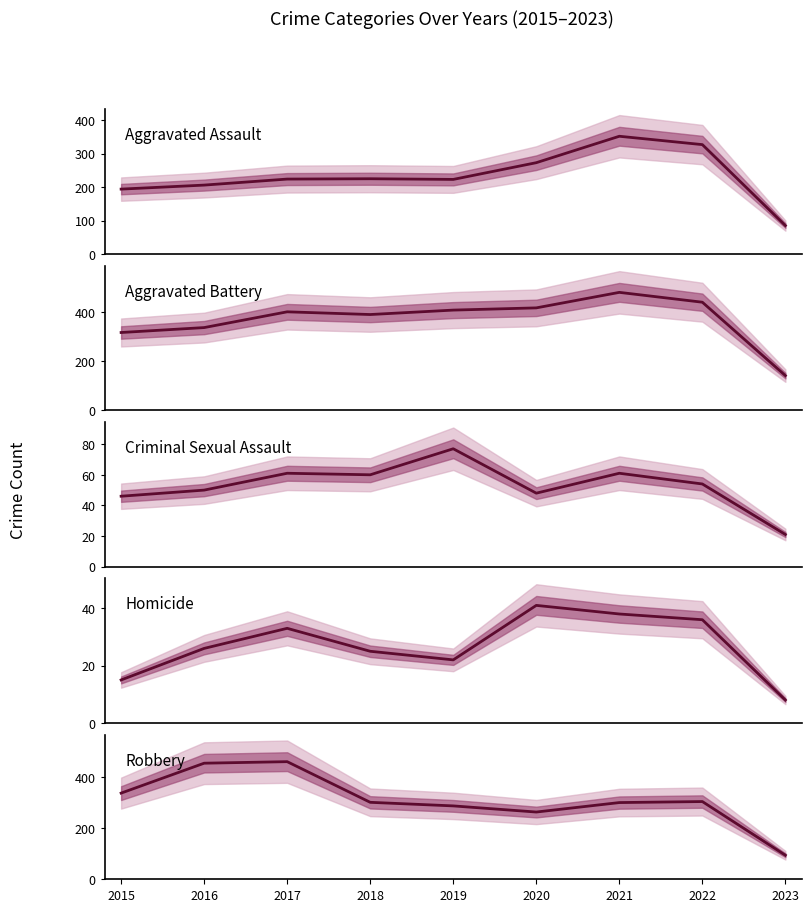

Which series has the largest total across all categories?

Aggravated Battery